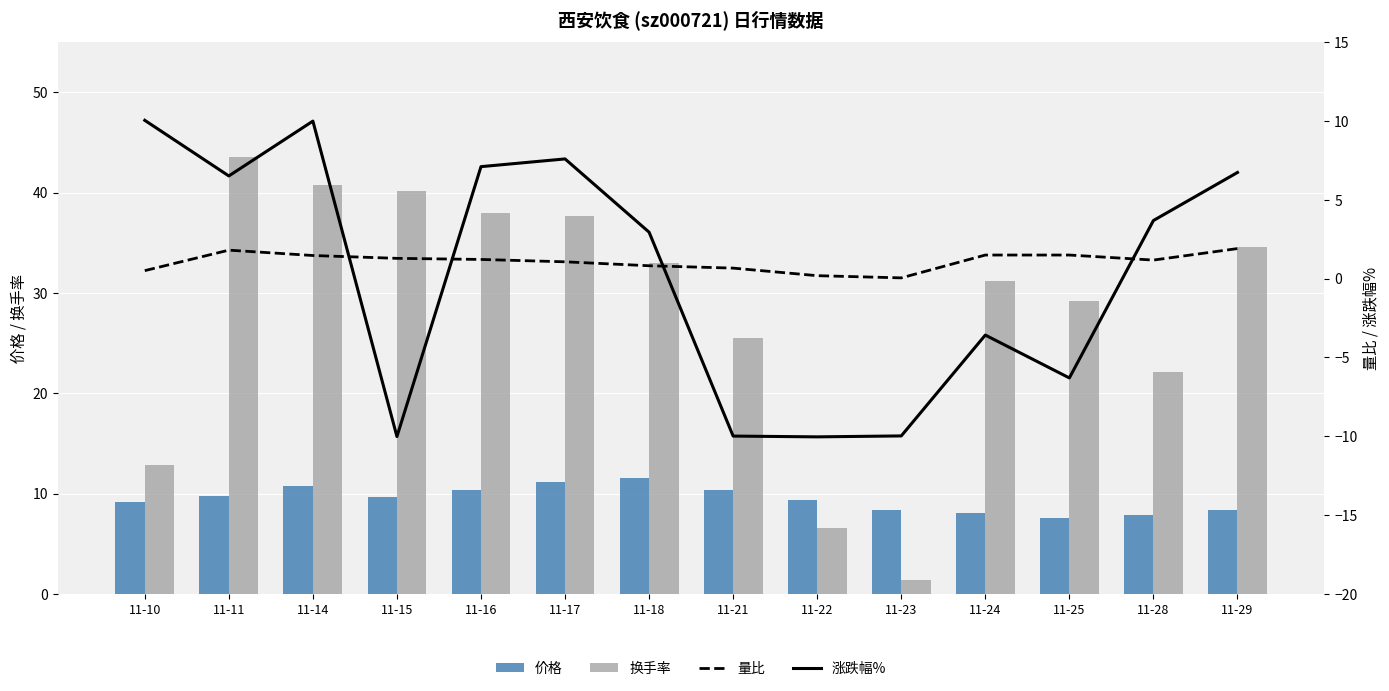

The 价格 series shows 10.4 at 11-16. True or false?

True